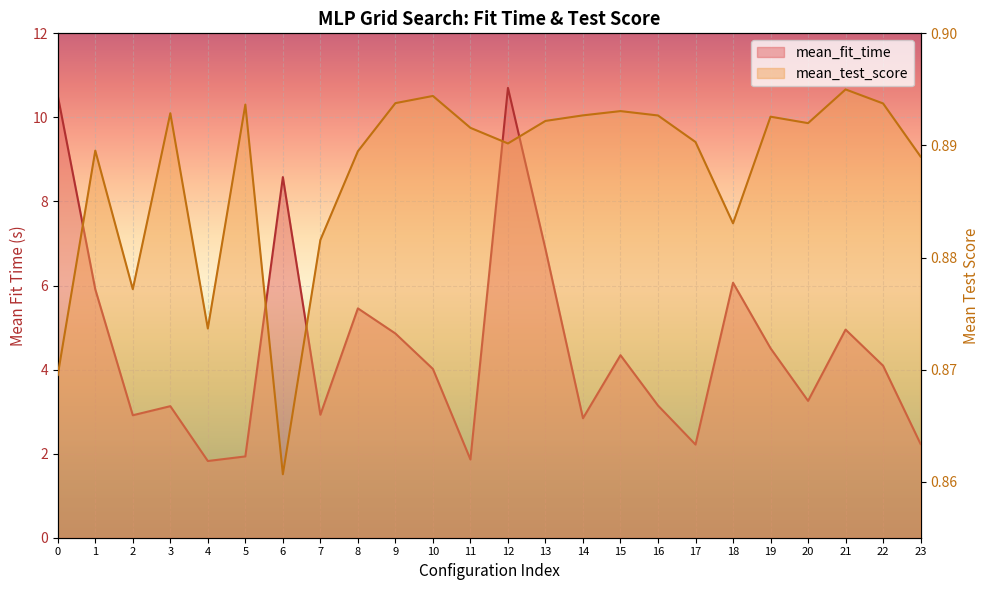

True or false: mean_fit_time and mean_test_score intersect in this chart.

False